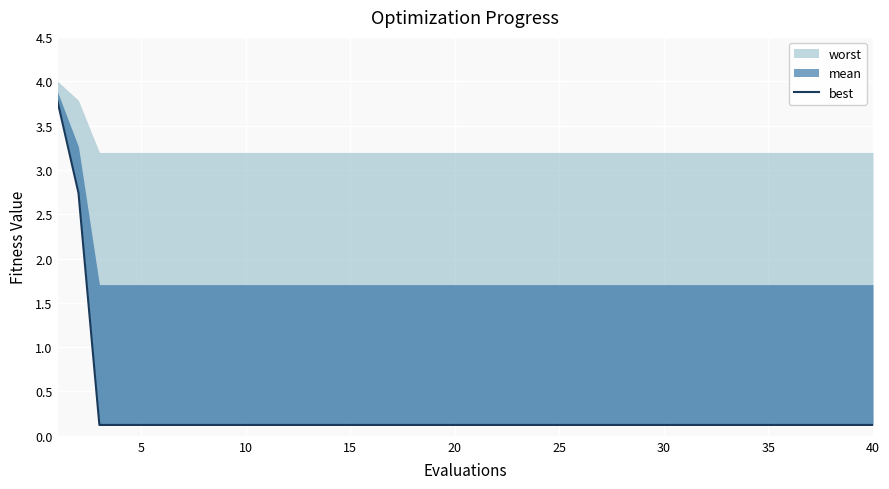

True or false: the data shows 0.0 at 35.

False